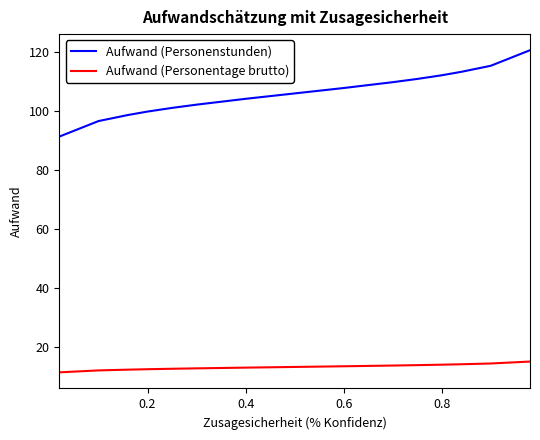

Does the chart have visible grid lines?

No